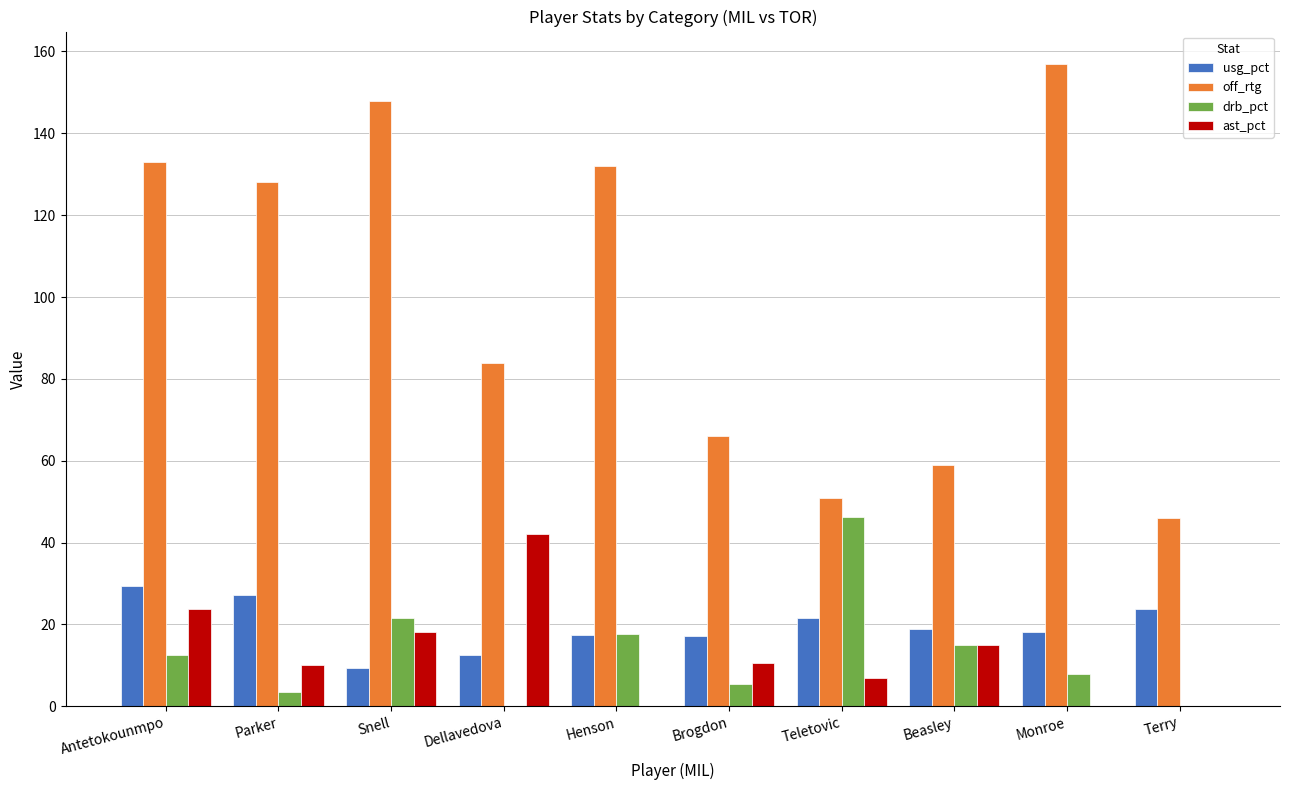

The ast_pct series shows 18.1 at Snell. True or false?

True